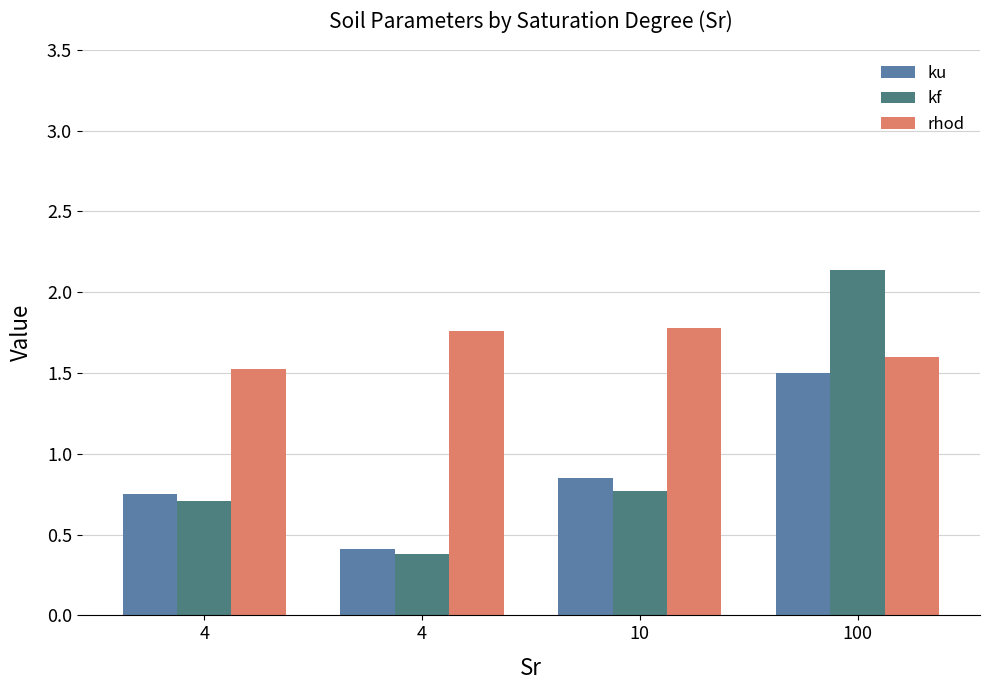

Count the number of categories in the chart.

4